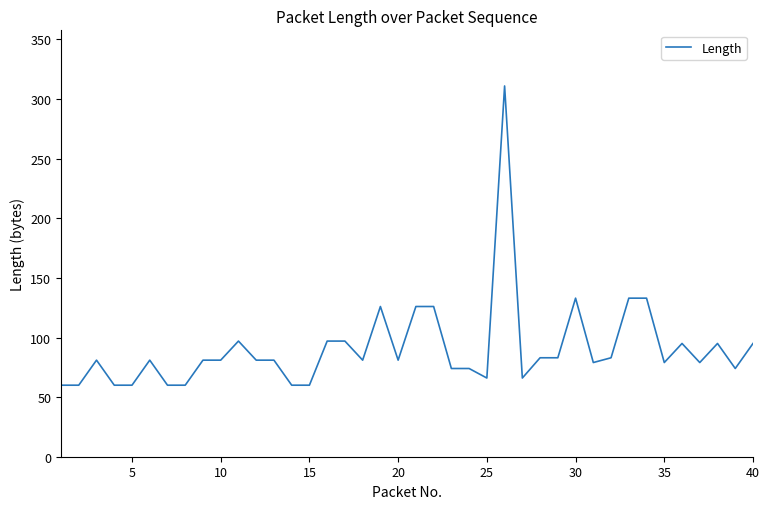

What is the average value?

91